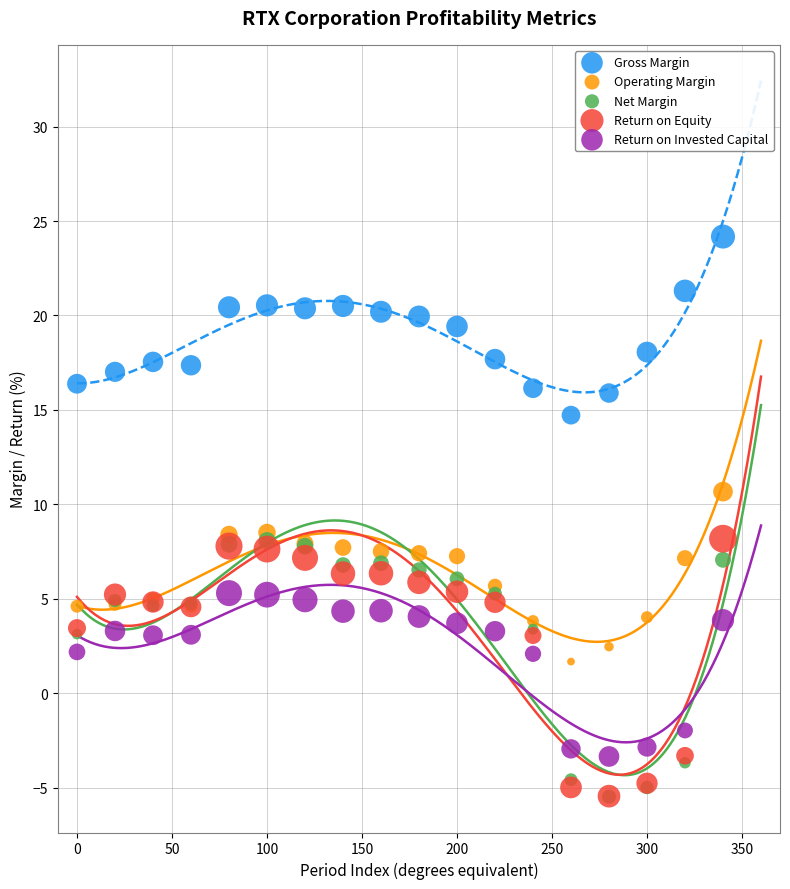

What are all the series names shown in the legend?

Gross Margin, Operating Margin, Net Margin, Return on Equity, Return on Invested Capital